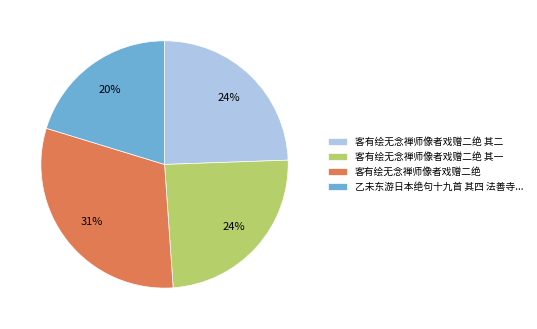

To the nearest percent, what is the difference between the largest and smallest slice percentages?

11%